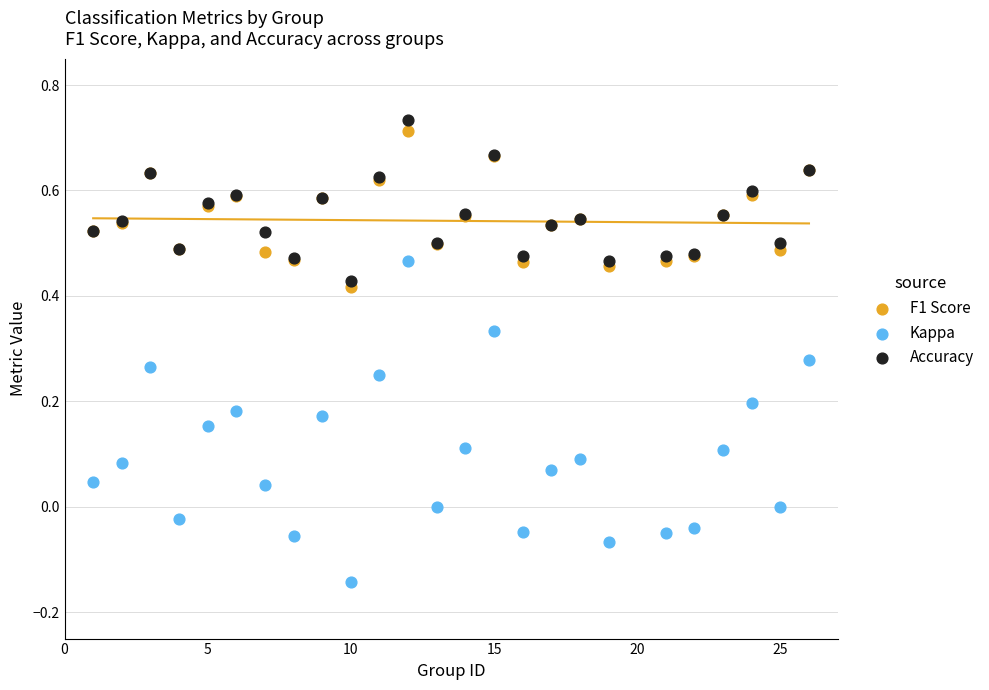

Which series reaches the minimum Y coordinate?

Kappa